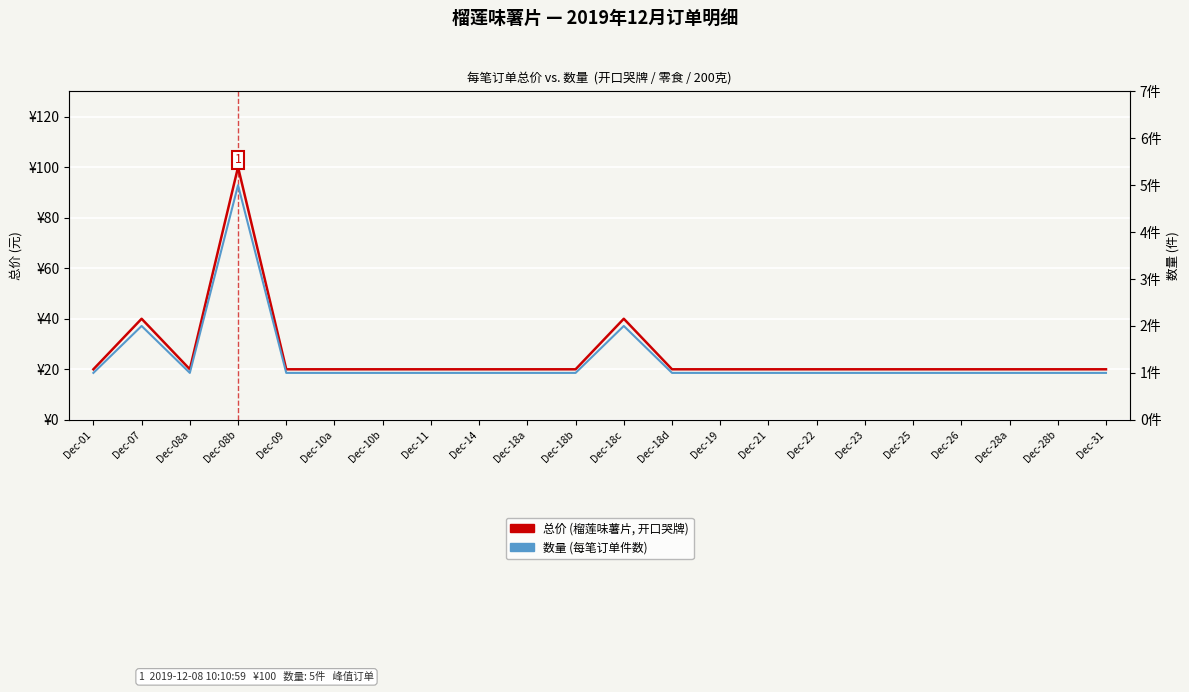

The value of 数量 (每笔订单) at Dec-28a is 1. True or false?

True